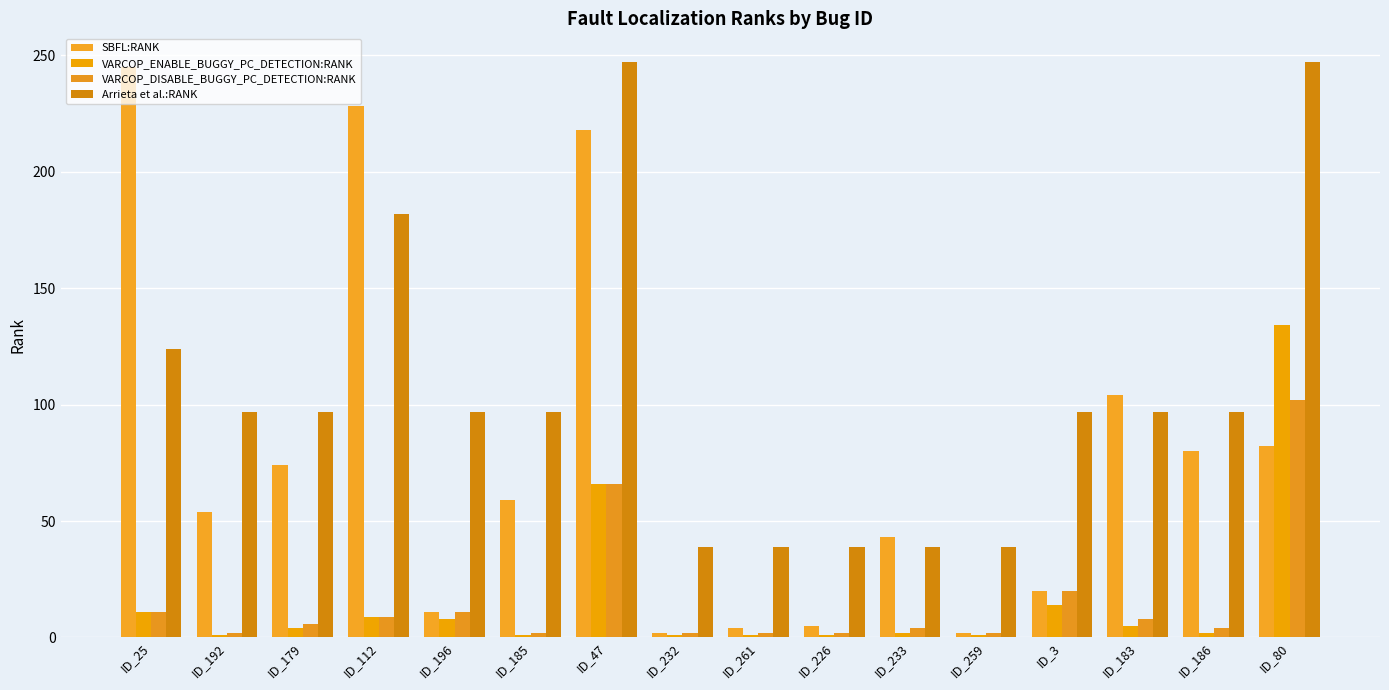

What is the sum of the VARCOP_DISABLE_BUGGY_PC_DETECTION:RANK values at ID_226 and ID_80?

104